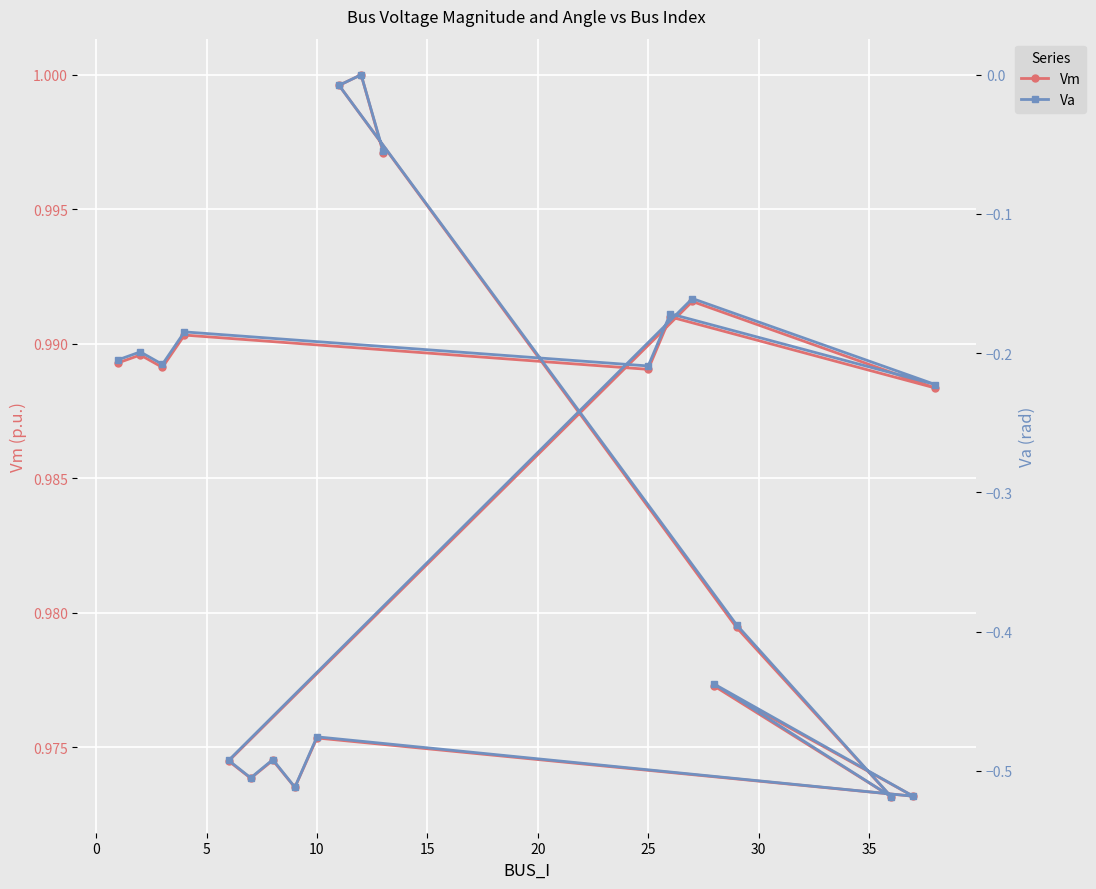

How many interior local valleys does the Va series have?

7